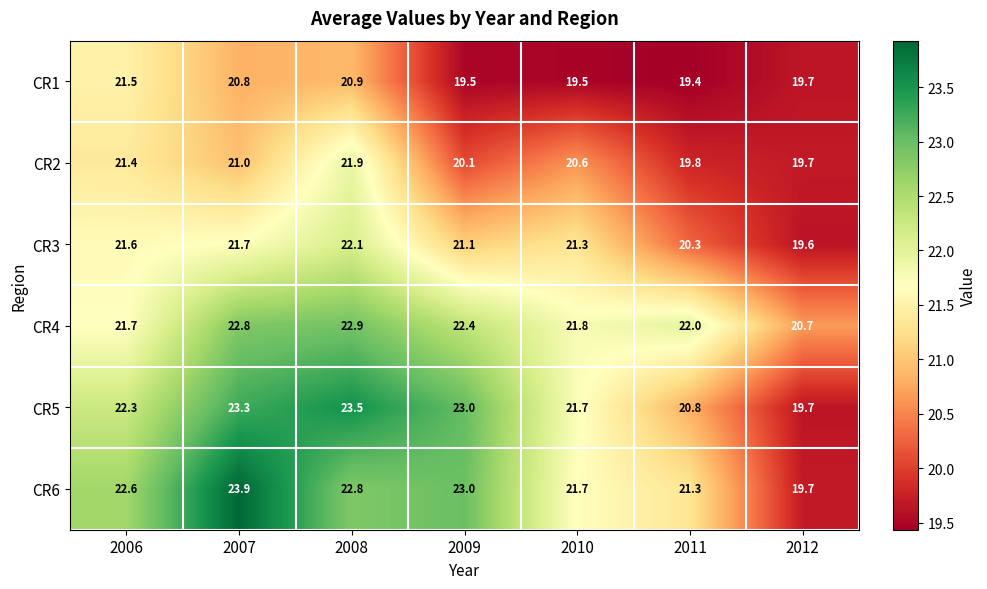

The CR2 series shows 6.2 at 2012. True or false?

False